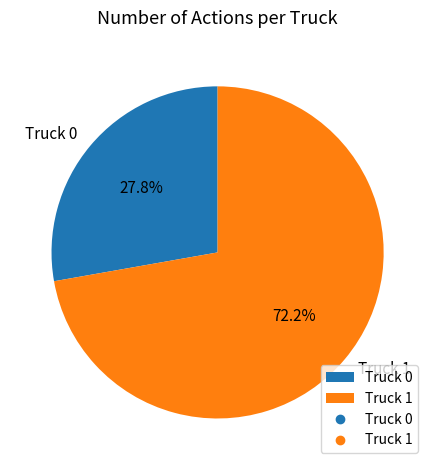

To the nearest percent, what portion does Truck 0 represent?

28%